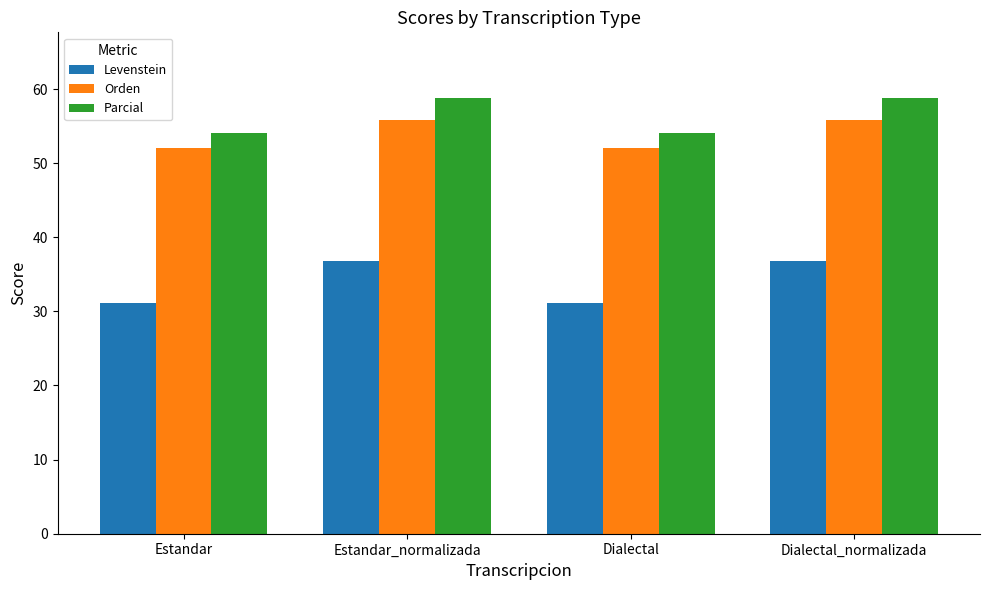

Are the bars grouped side by side (vs. stacked)?

Yes